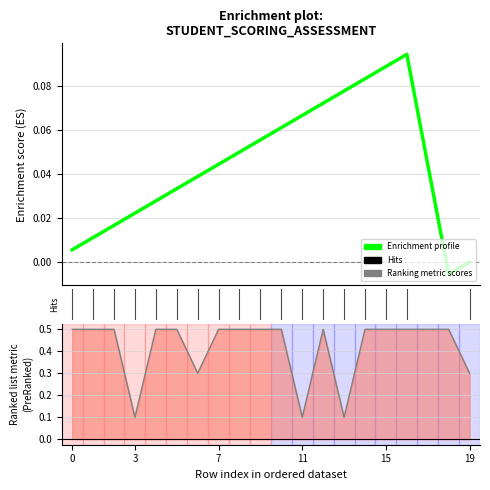

True or false: Ranking metric scores and Enrichment profile intersect in this chart.

False